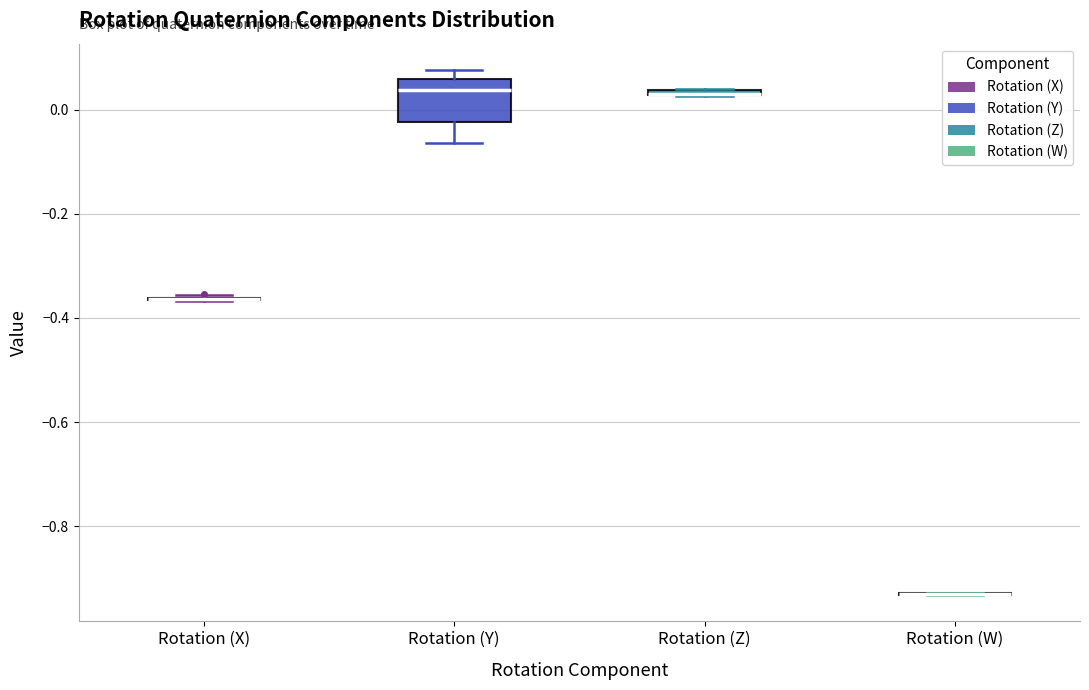

Which box is the tallest, from its lower edge to its upper edge?

Rotation (Y)